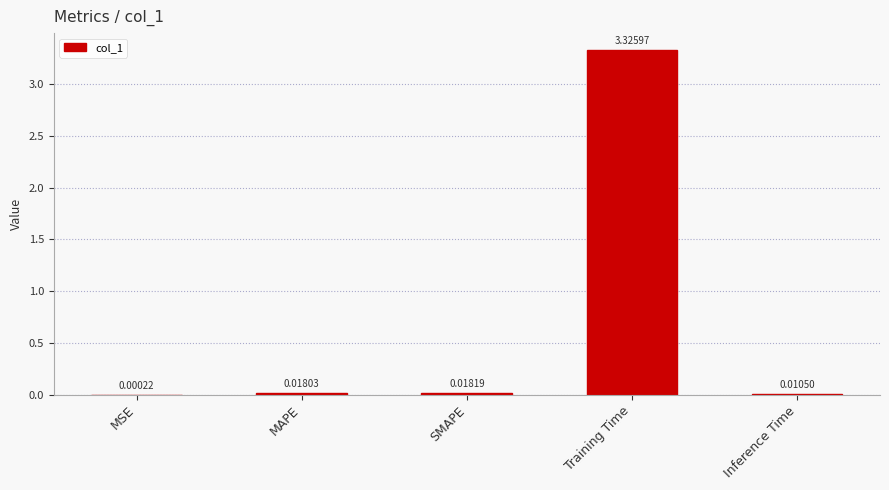

Between Training Time and SMAPE, which is larger?

Training Time